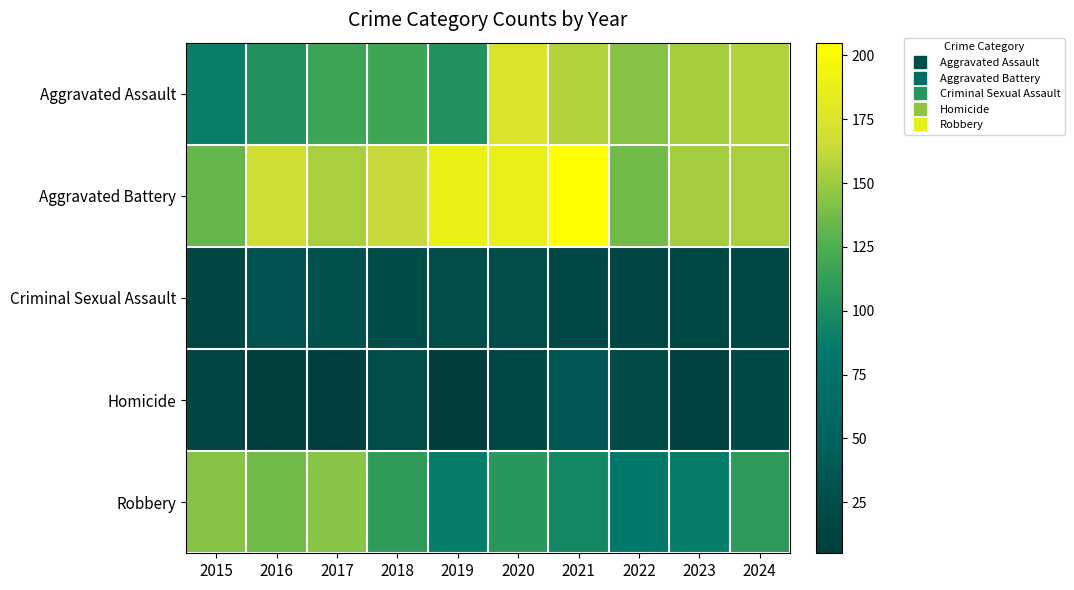

Reading left to right, extract all data points from this chart.

Aggravated Assault: 2015=89	2016=103	2017=118	2018=118	2019=103	2020=176	2021=157	2022=143	2023=153	2024=157
Aggravated Battery: 2015=133	2016=168	2017=154	2018=163	2019=190	2020=188	2021=205	2022=137	2023=152	2024=154
Criminal Sexual Assault: 2015=18	2016=32	2017=28	2018=23	2019=24	2020=24	2021=19	2022=16	2023=19	2024=19
Homicide: 2015=15	2016=10	2017=11	2018=26	2019=5	2020=19	2021=37	2022=22	2023=12	2024=20
Robbery: 2015=143	2016=137	2017=144	2018=110	2019=88	2020=107	2021=95	2022=85	2023=88	2024=109